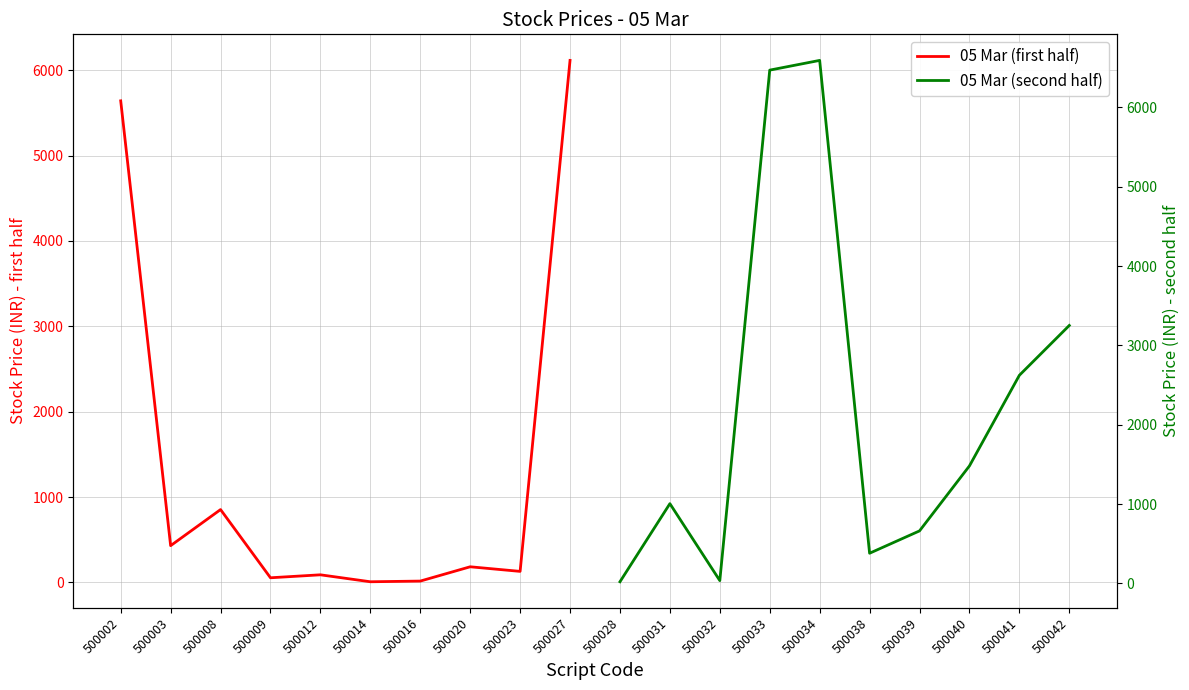

True or false: 05 Mar (first half) has a value of 3547.8 at 500027.

False